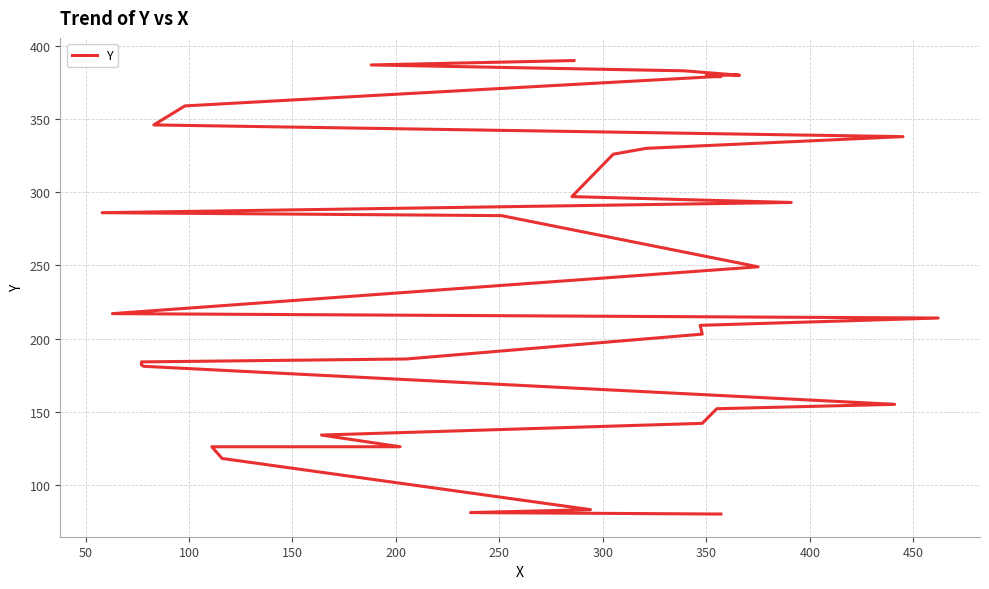

Reading right to left, list all the values displayed in this chart.

390	387	383	380	380	379	379	359	346	338	330	326	297	293	286	284	249	217	214	209	203	186	184	182	181	155	152	142	134	126	126	118	83	81	80